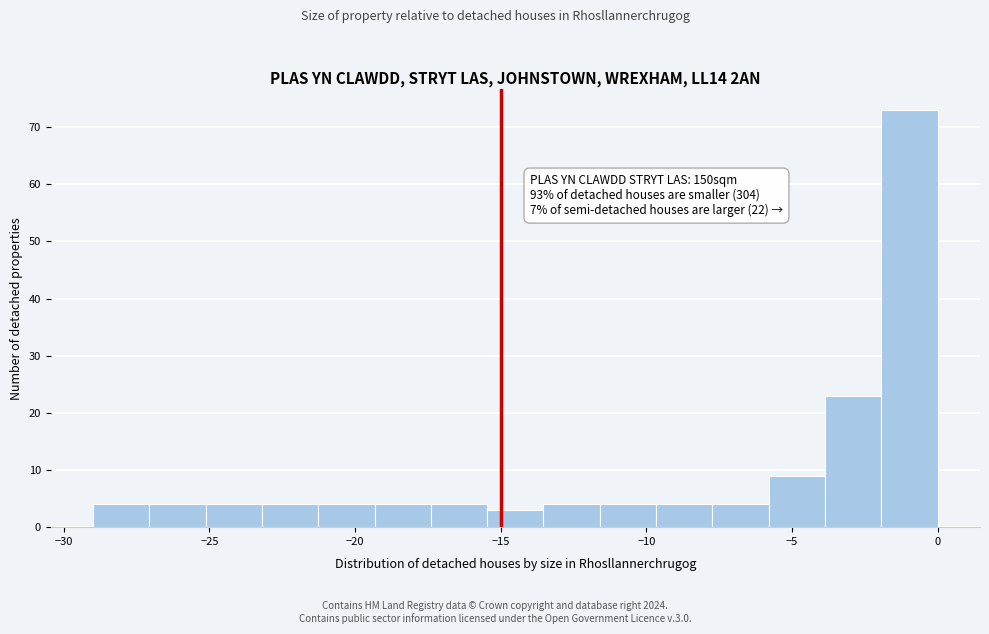

Read against the x-axis, roughly where is the centre of the tallest bar?

-1.0